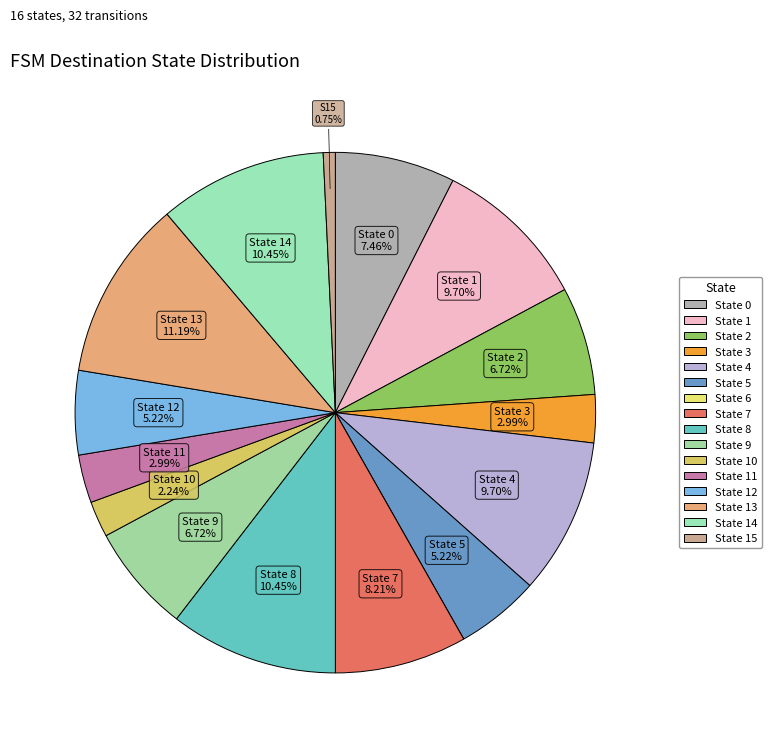

How many slices are in this pie chart?

16